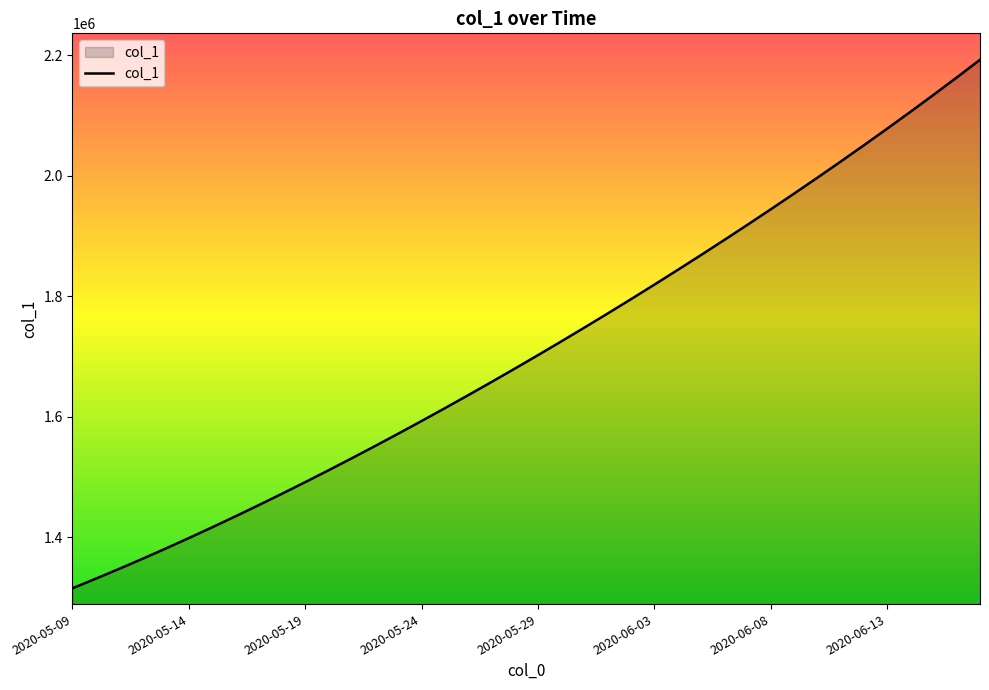

How many lines are shown in the chart?

1